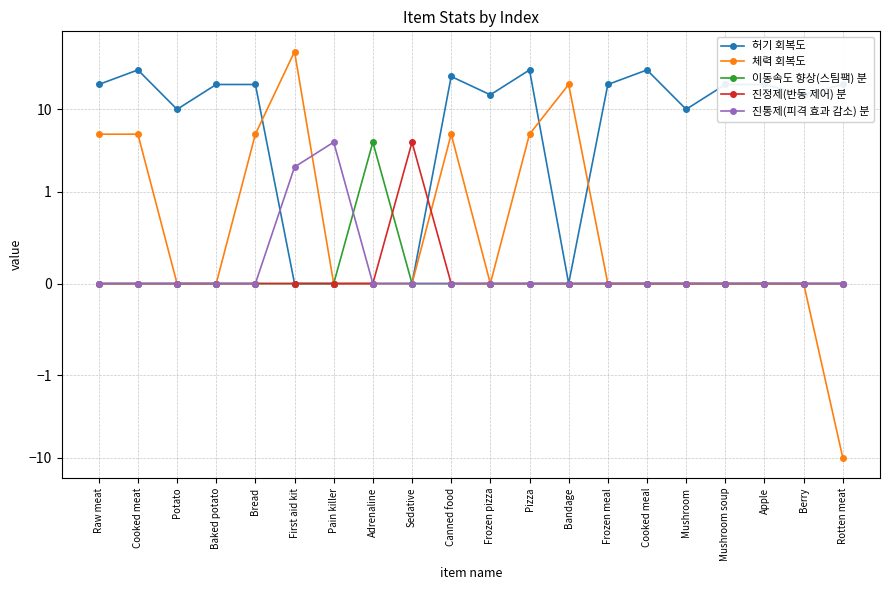

What is the label of the 5th point from the right?

Mushroom